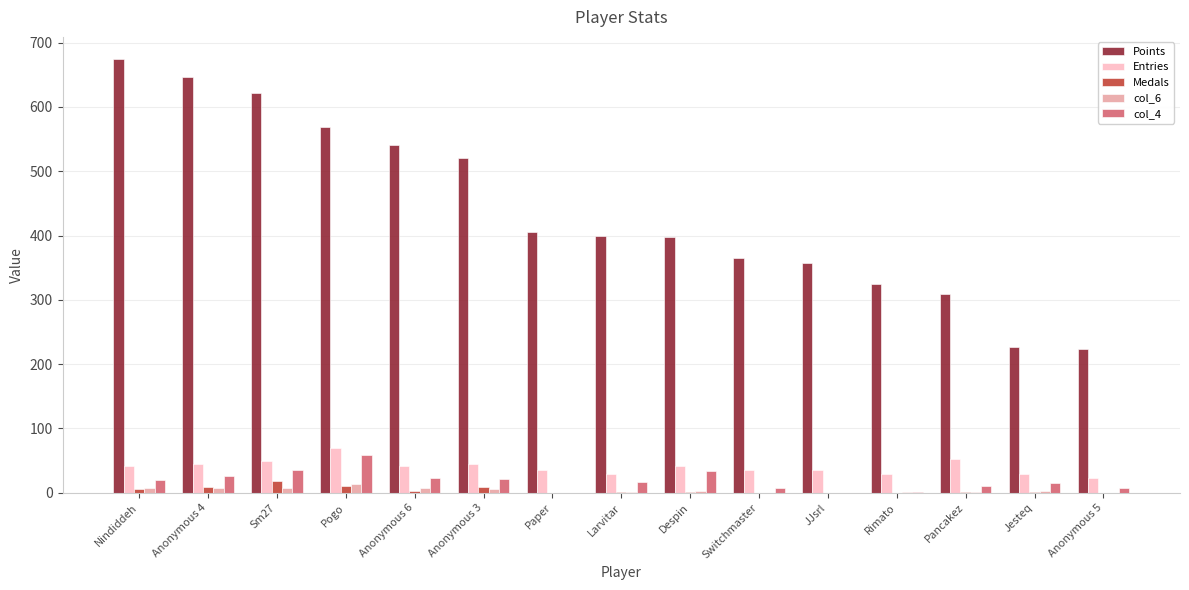

How many groups of bars are there?

15